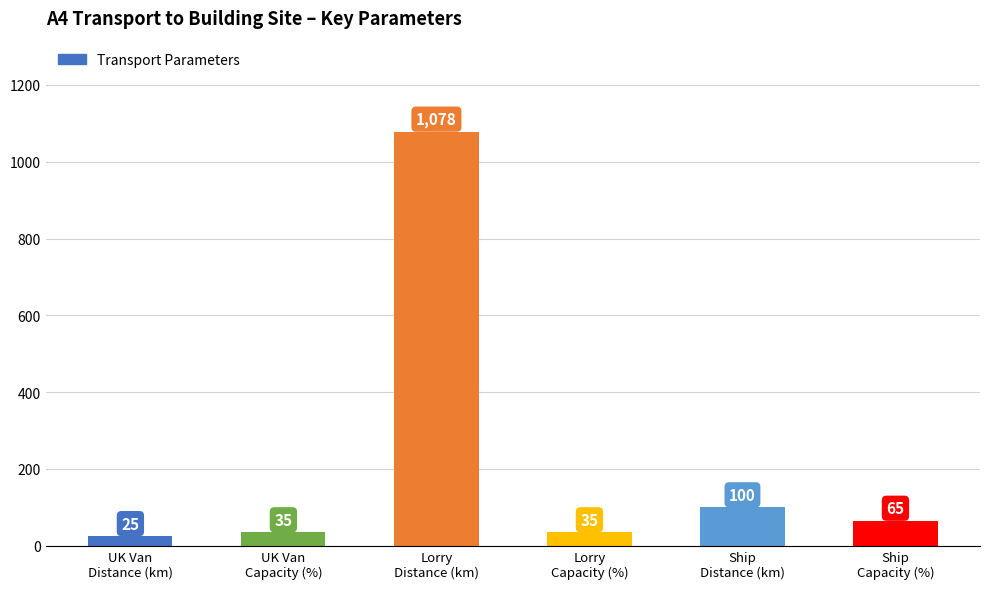

At which label does the data first exceed 65?

Lorry
Distance (km)